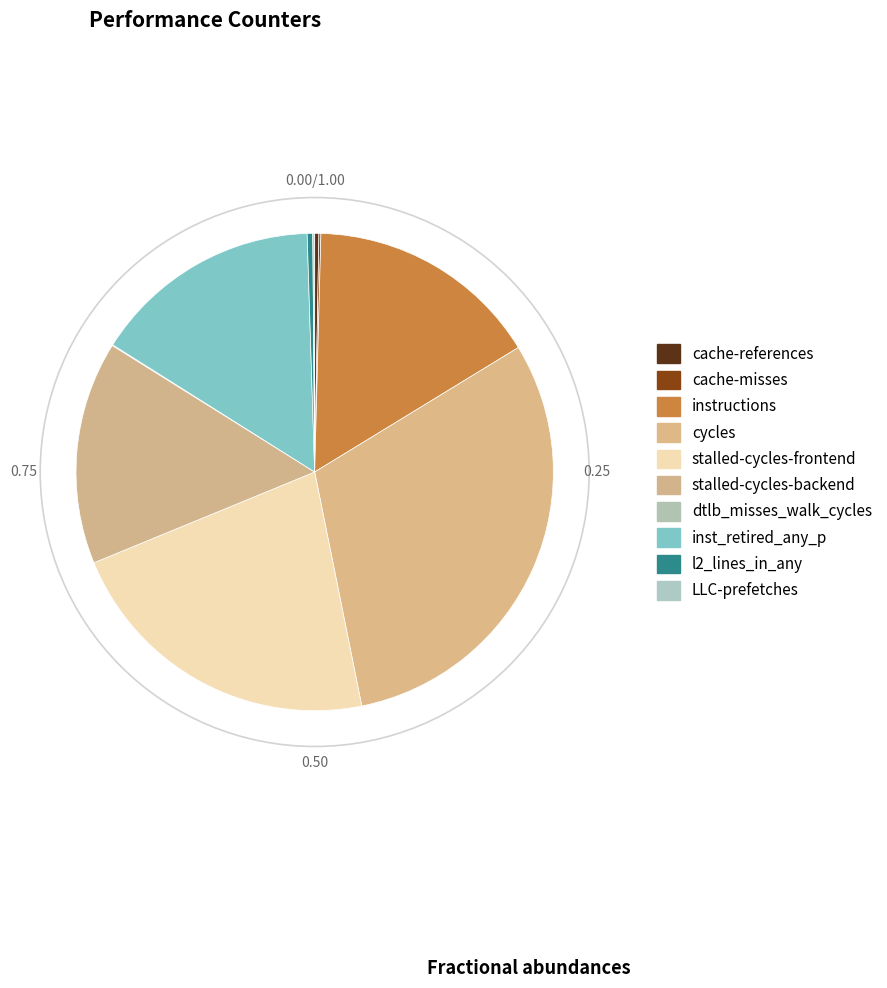

Rank the categories by value from lowest to highest.

dtlb_misses_walk_cycles, LLC-prefetches, cache-misses, cache-references, l2_lines_in_any, stalled-cycles-backend, inst_retired_any_p, instructions, stalled-cycles-frontend, cycles